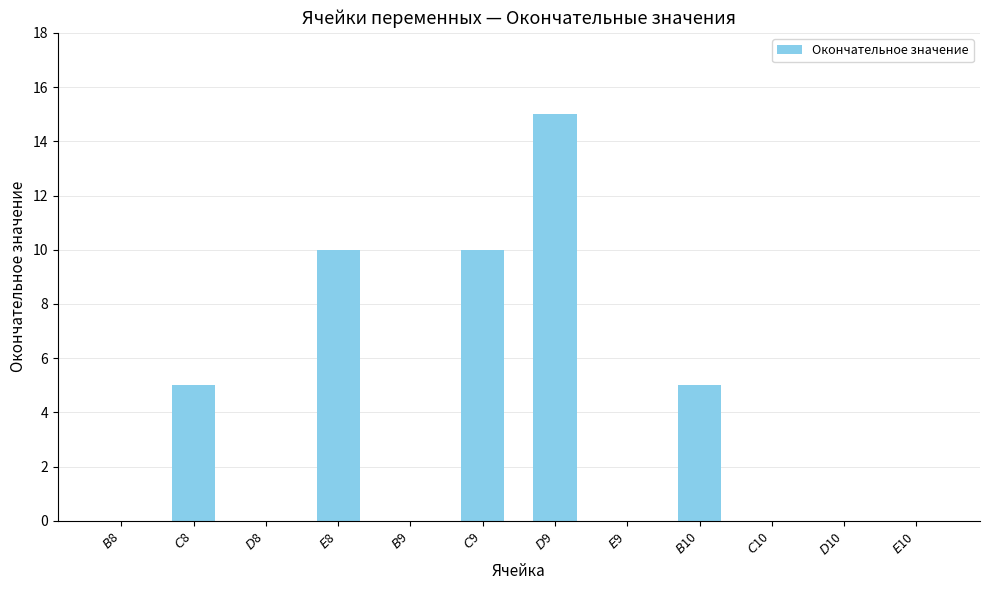

Reading left to right, what are all the values shown in this chart?

0	5	0	10	0	10	15	0	5	0	0	0